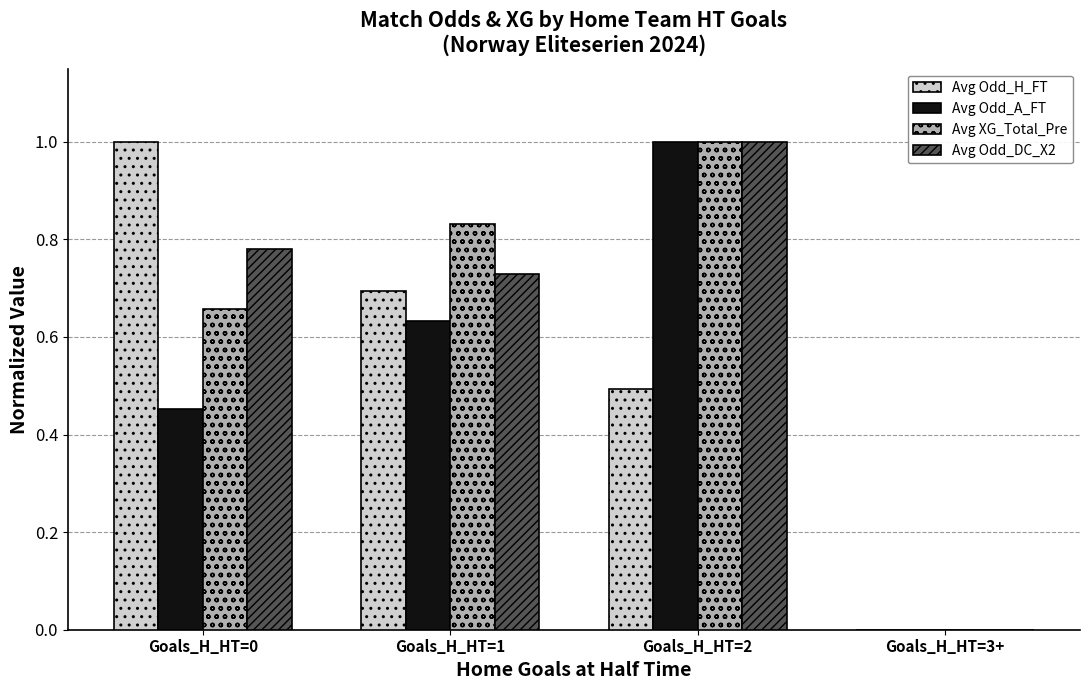

Is it true that Avg Odd_A_FT equals 0.7 at Goals_H_HT=2?

False